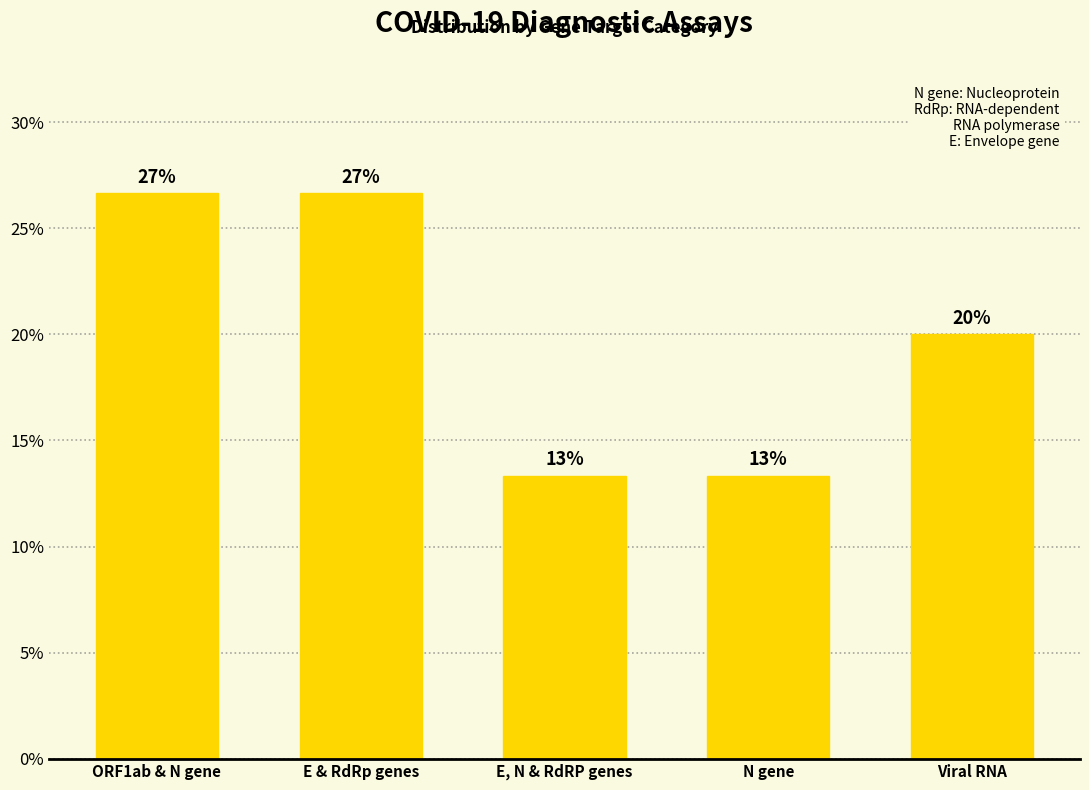

What is the change in value from ORF1ab & N gene to Viral RNA?

-6.7